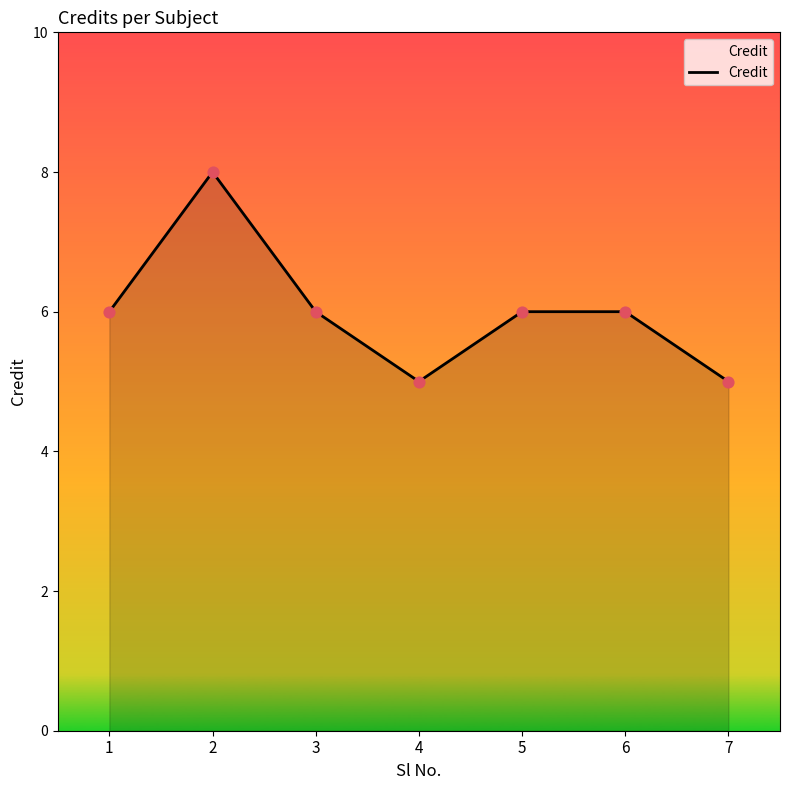

What is the change in value from 4 to 6?

+1